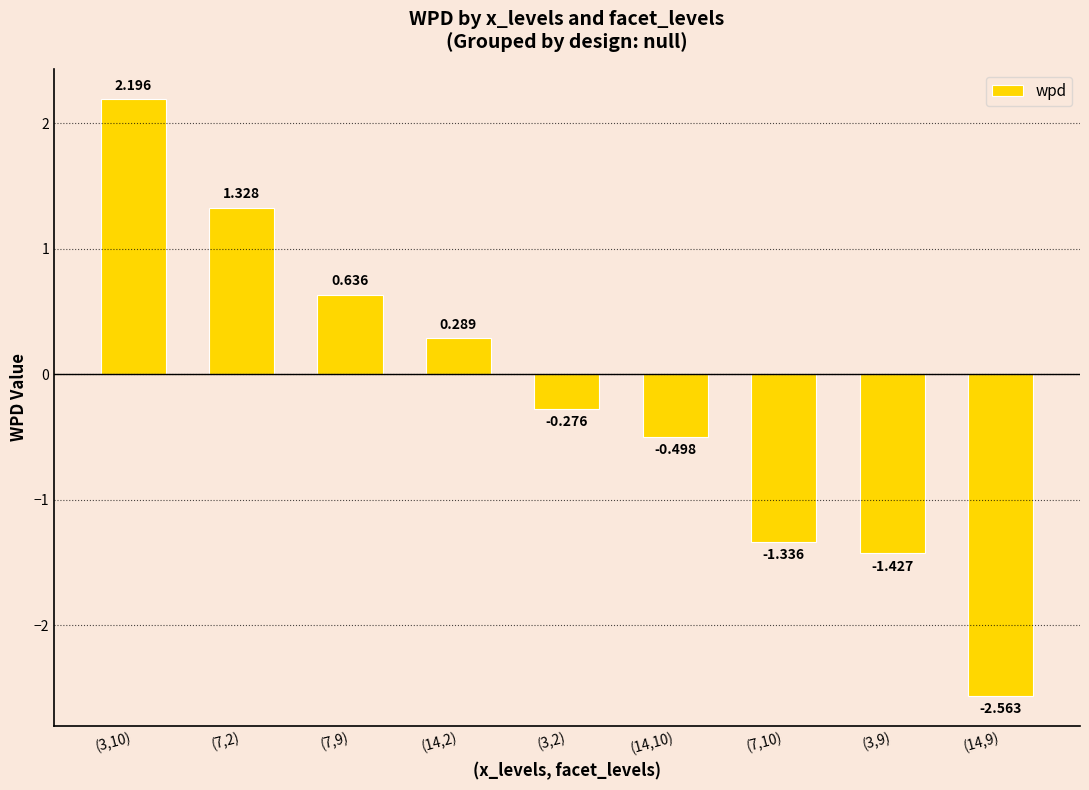

At which label does the data first exceed 0?

(3,10)